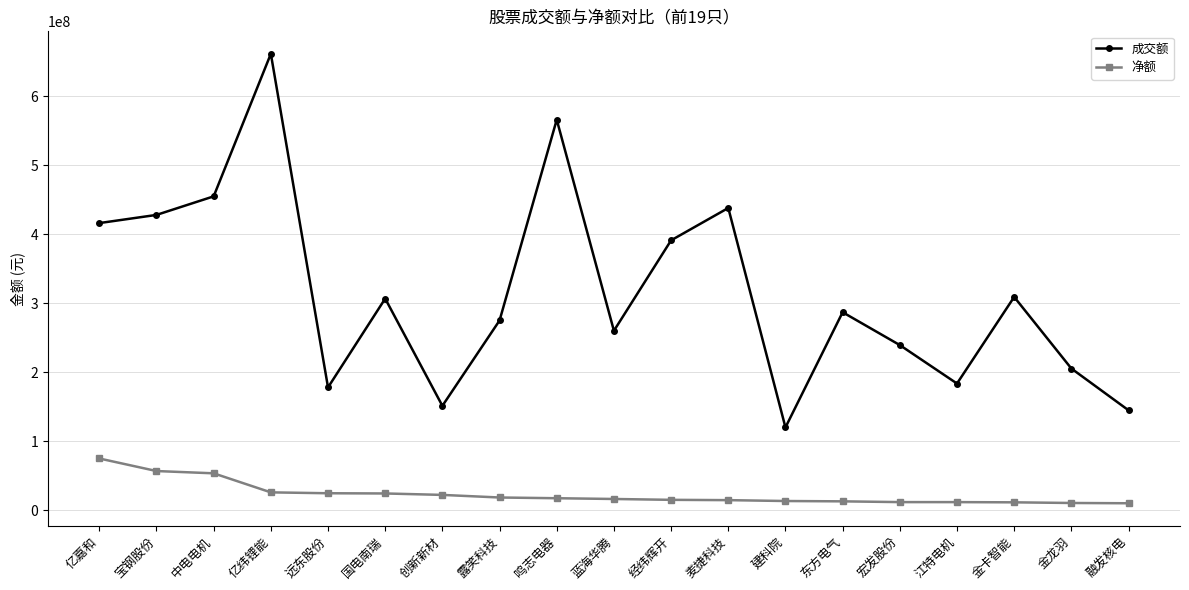

Is the value of 净额 at 经纬辉开 greater than the value of 成交额 at 东方电气?

No